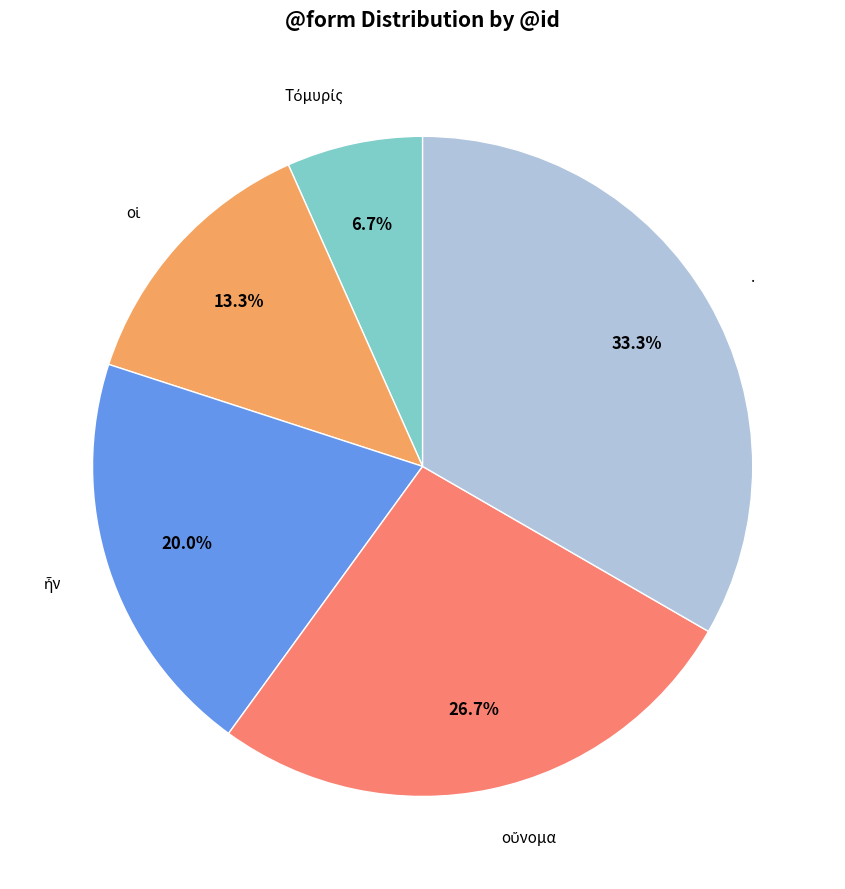

To the nearest percent, what is the difference between the largest and smallest slice percentages?

27%